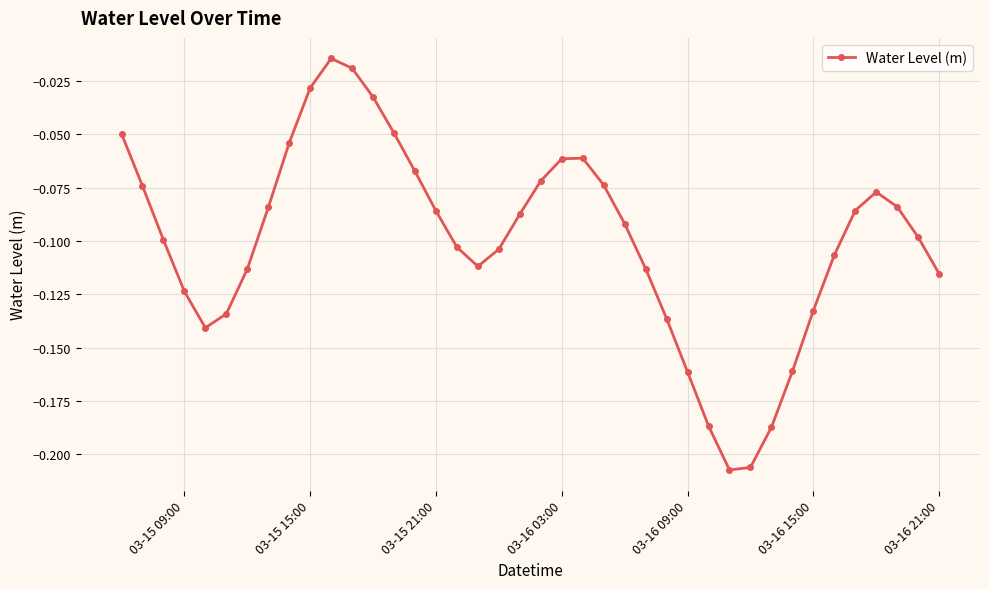

True or false: the data has more than 0 interior local peaks.

True